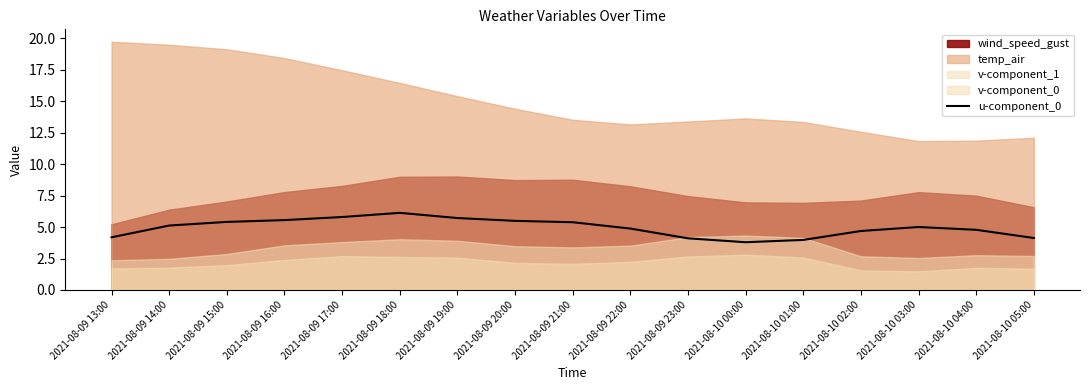

What is the change in value from 2021-08-09 13:00 to 2021-08-09 22:00?

+0.7